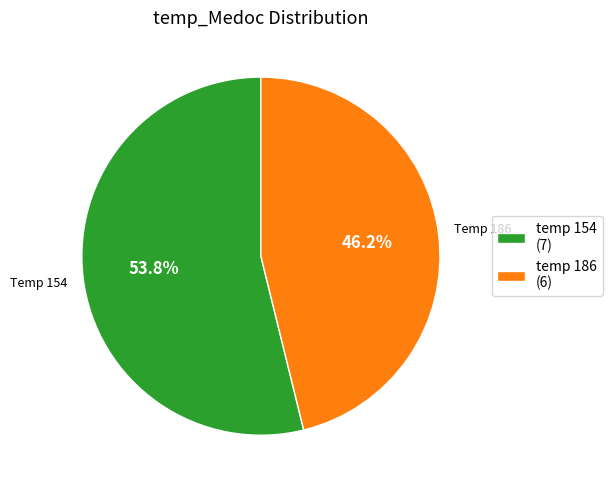

What is the smallest slice in the pie chart?

temp 186 (6)